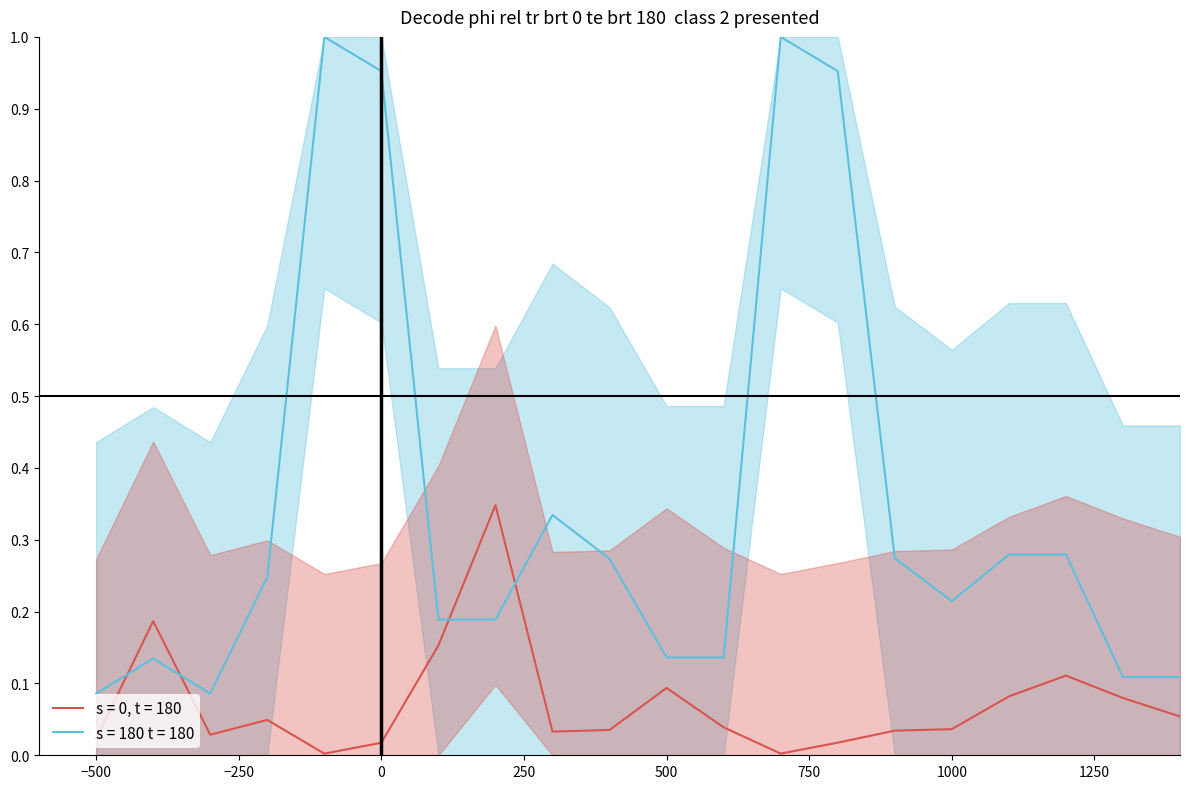

True or false: s = 0, t = 180 and s = 180 t = 180 intersect in this chart.

True